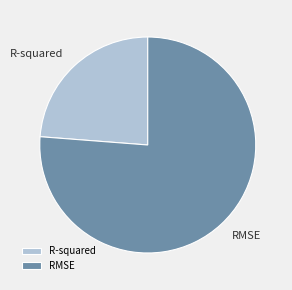

What is the smallest slice in the pie chart?

R-squared